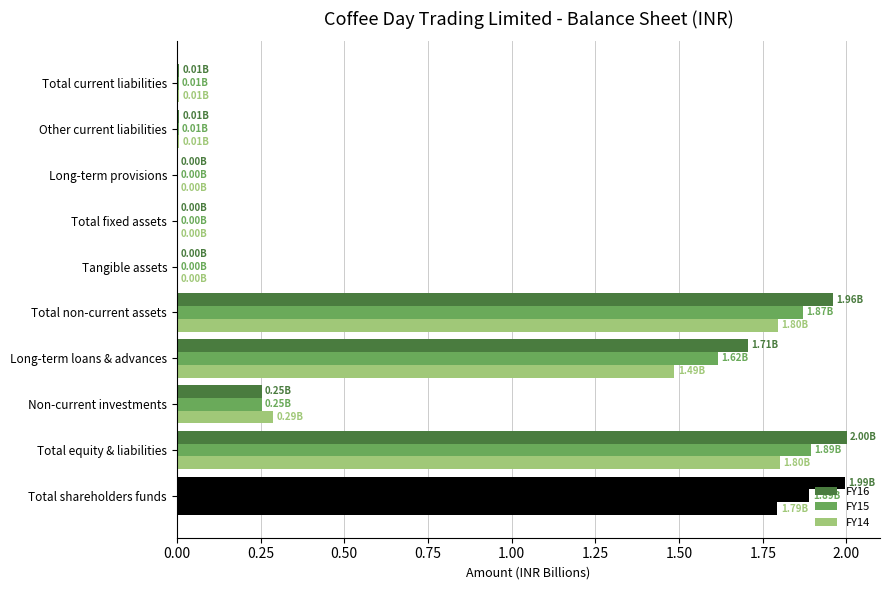

What are all the series names shown in the legend?

FY16, FY15, FY14